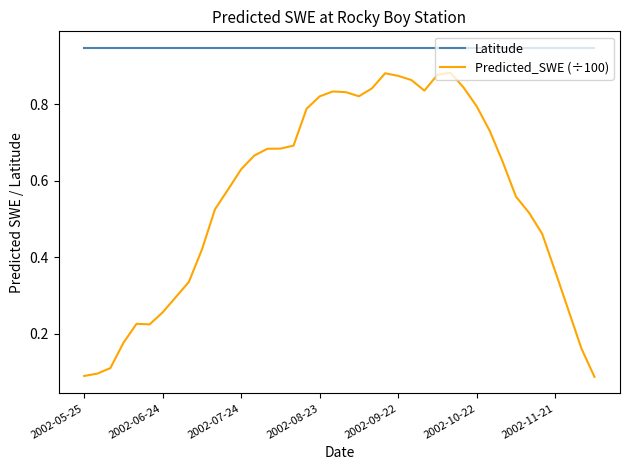

What are all the series names shown in the legend?

Latitude, Predicted_SWE (÷100)